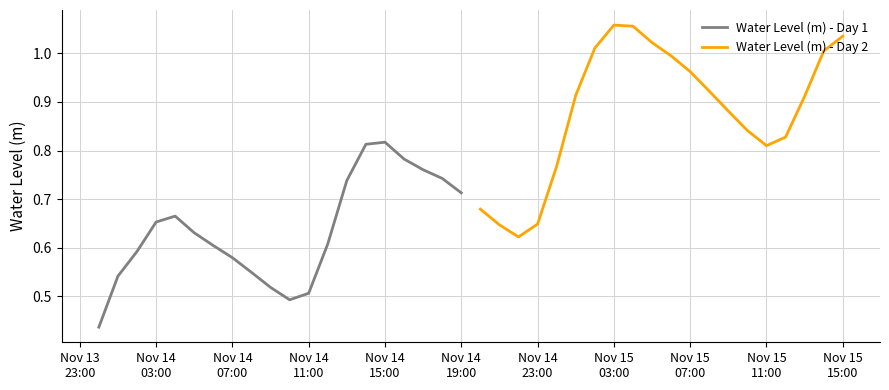

What is the value of the Water Level (m) - Day 1 point at the 9th from the left?

0.5